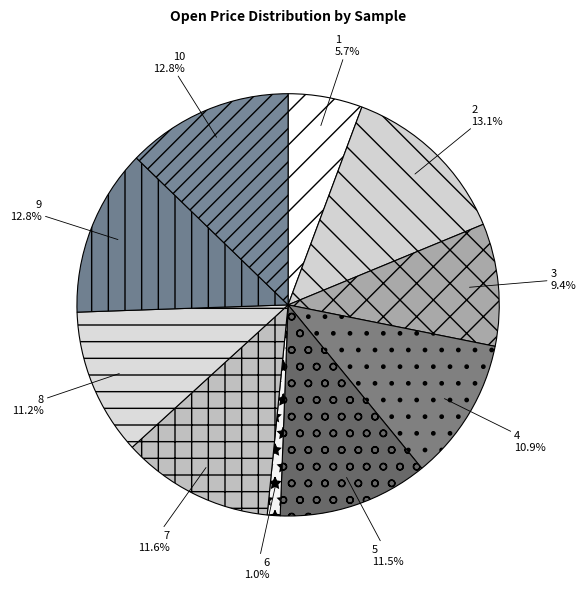

How many segments does this pie chart have?

10